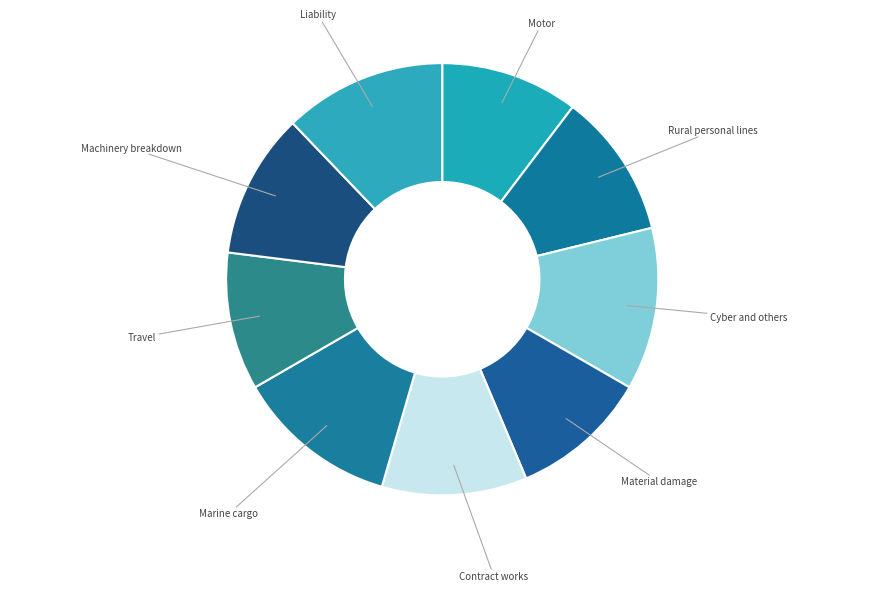

How many segments does this pie chart have?

9